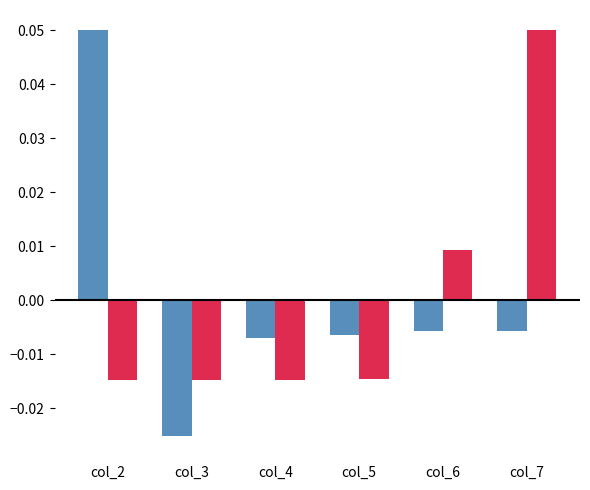

At which category is the sum across all series the highest?

col_7